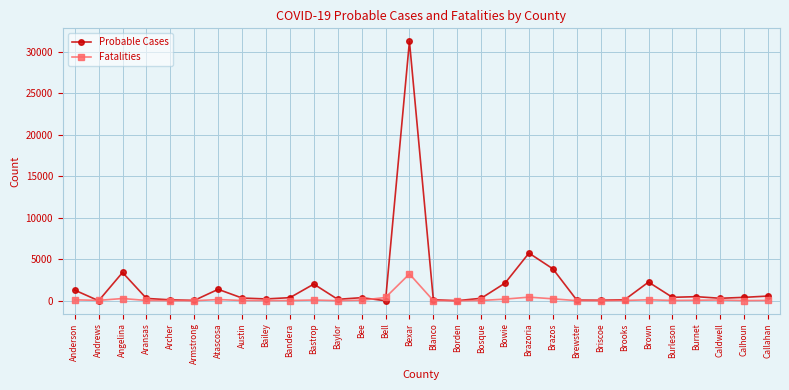

List the series in order of their peak value, lowest first.

Fatalities, Probable Cases